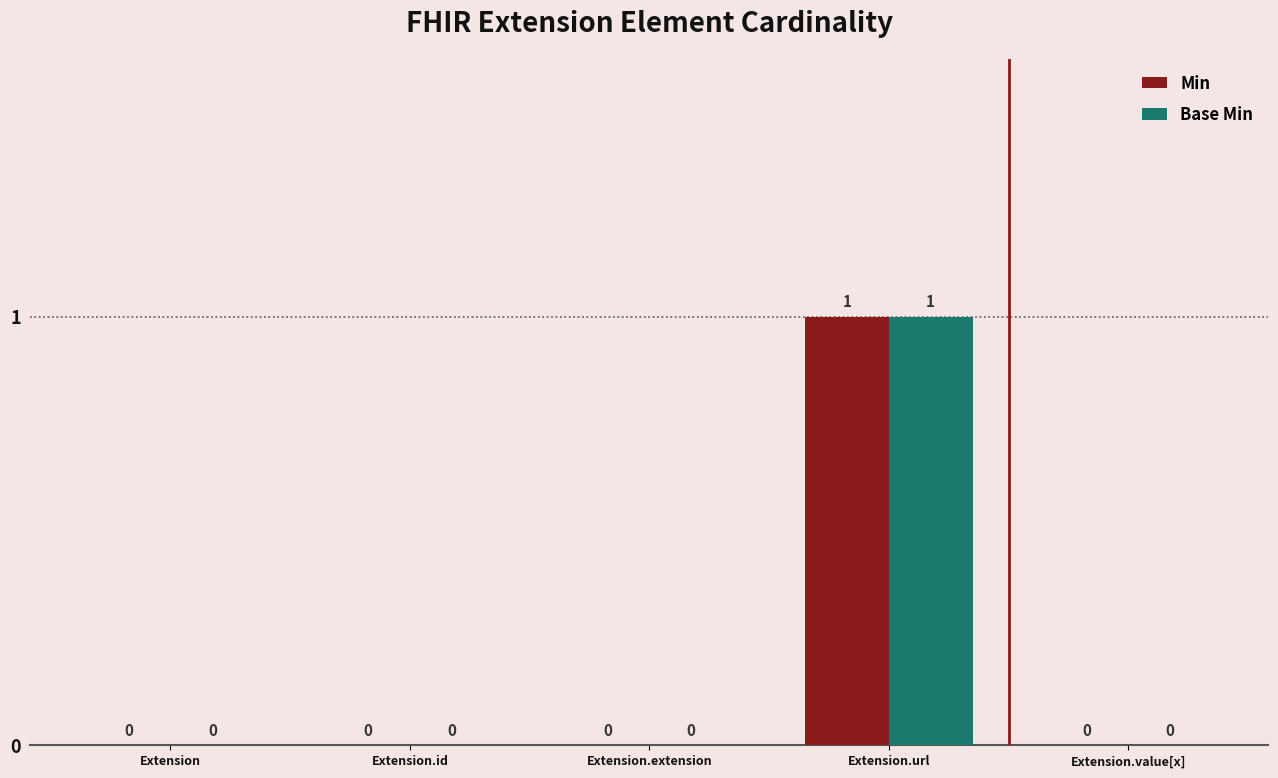

Reading right to left, extract all data points from this chart.

Min: Extension.value[x]=0	Extension.url=1	Extension.extension=0	Extension.id=0	Extension=0
Base Min: Extension.value[x]=0	Extension.url=1	Extension.extension=0	Extension.id=0	Extension=0